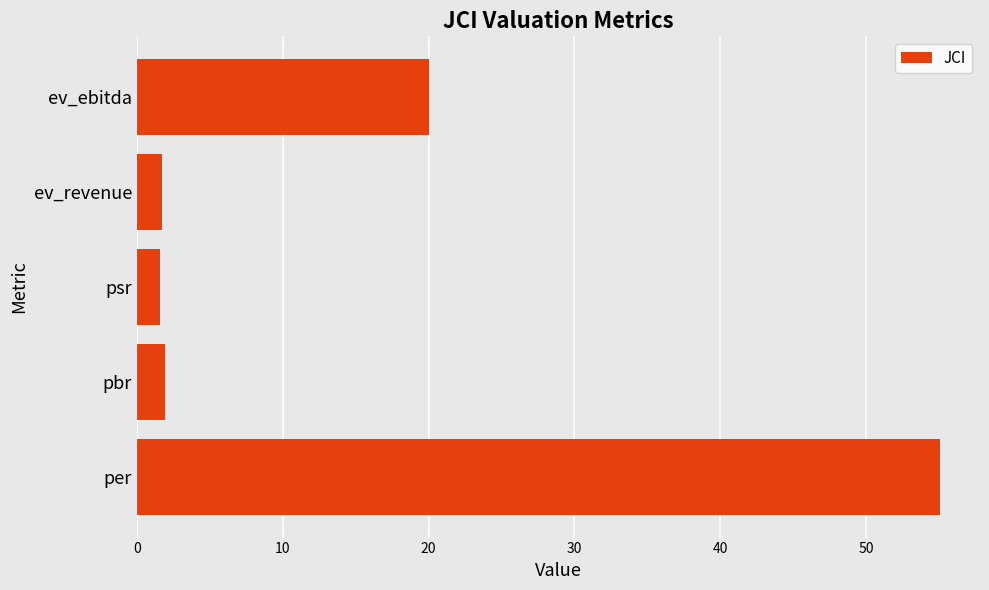

True or false: the data shows 20.0 at ev_ebitda.

True